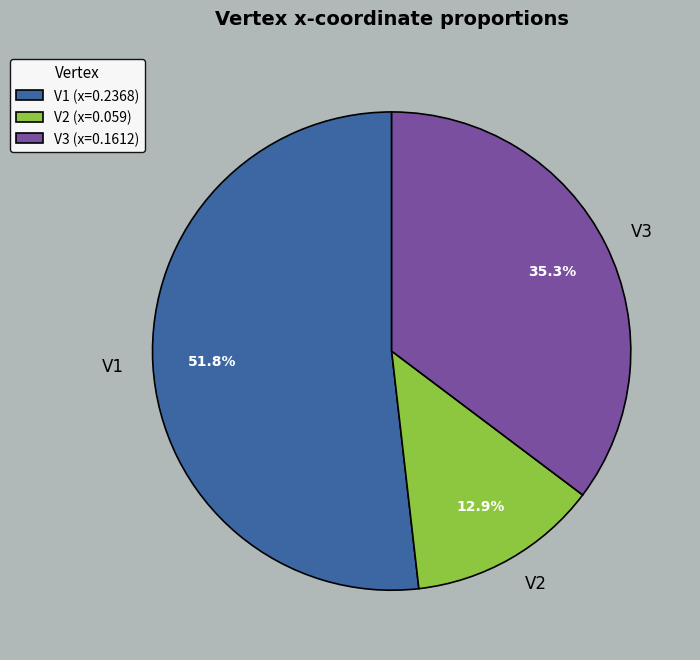

To the nearest percent, what is the difference between the V2 and V3 slice percentages?

22%